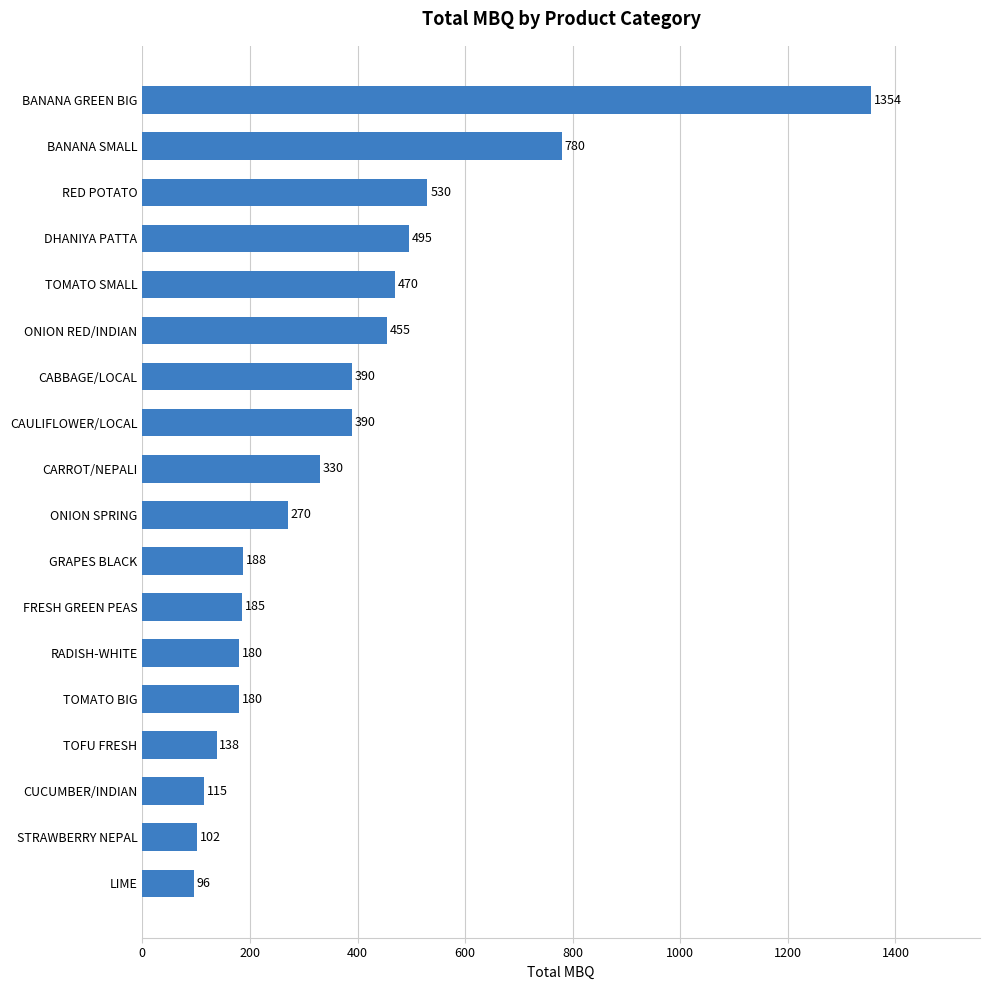

Which label corresponds to the largest value in the chart?

BANANA GREEN BIG